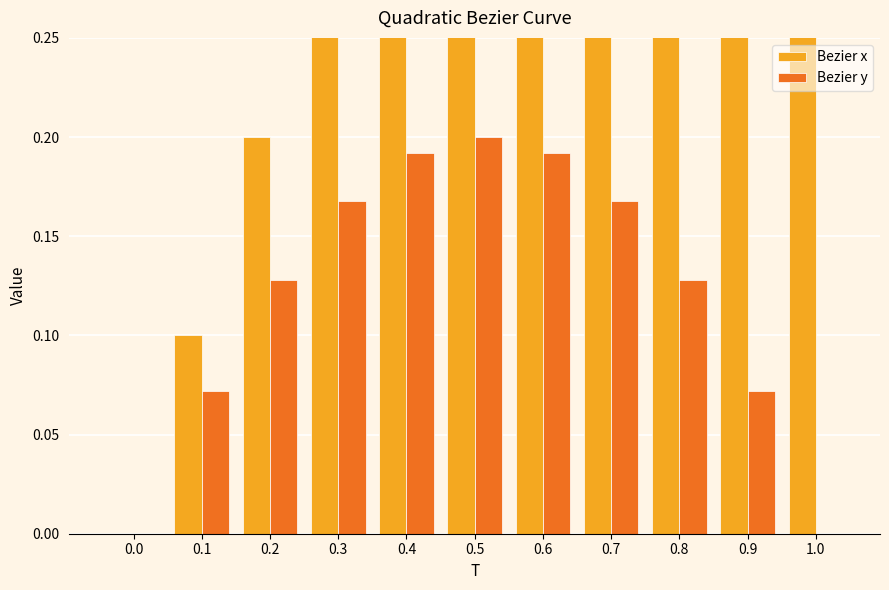

At which category is the sum across all series the highest?

1.0